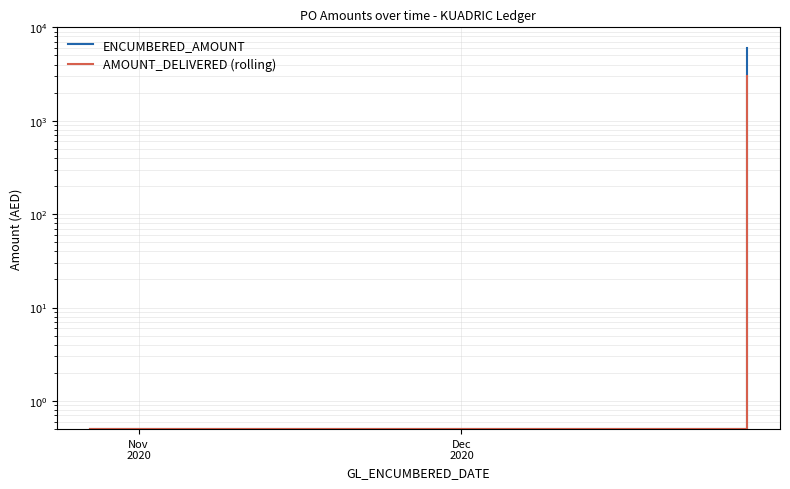

True or false: AMOUNT_DELIVERED (rolling) and ENCUMBERED_AMOUNT cross at least once.

False